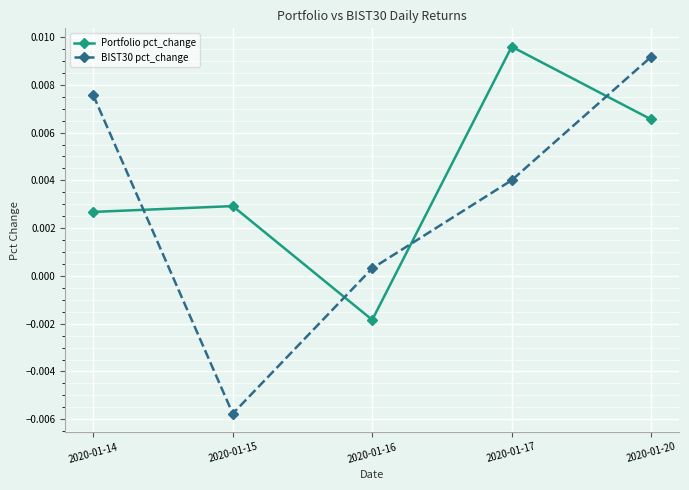

What are all the series names shown in the legend?

Portfolio pct_change, BIST30 pct_change